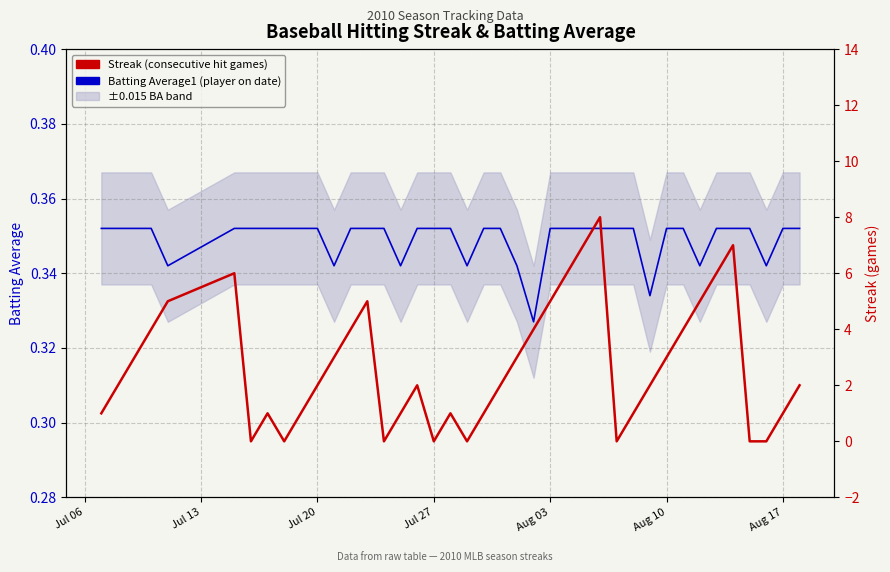

What is the value of the Batting Average1 (per player) point at the 17th from the left?

0.4